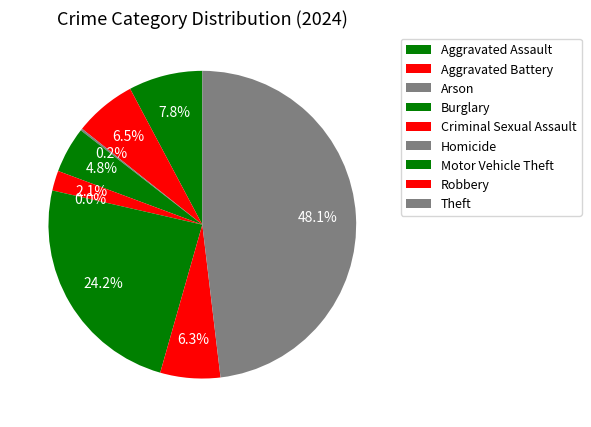

Does Motor Vehicle Theft represent more than half of the total?

No